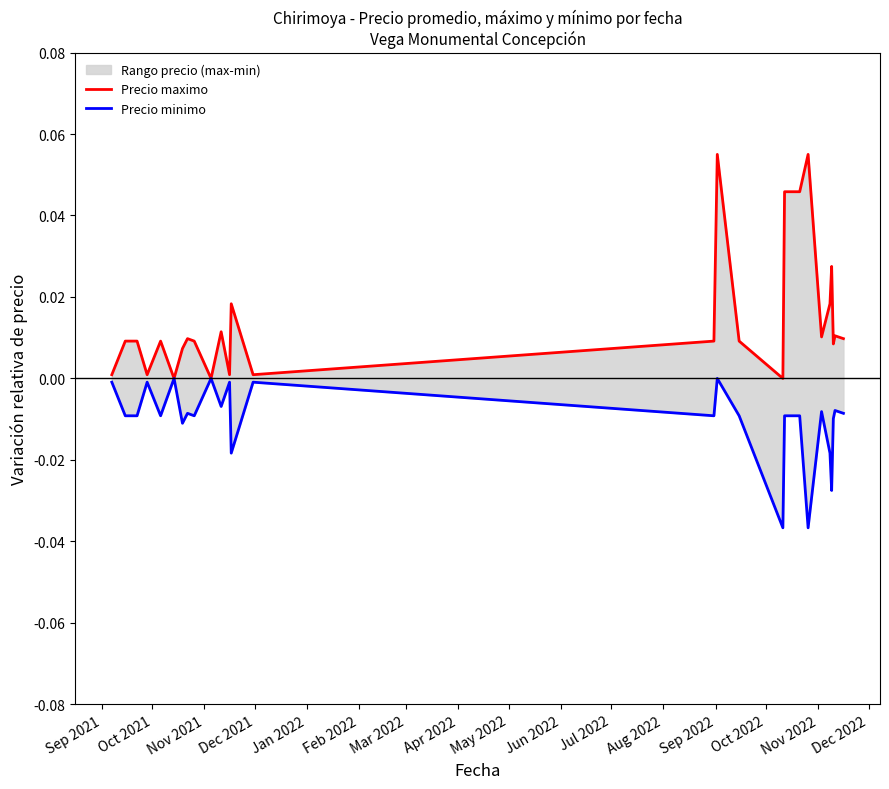

Is this an area chart (filled region under the line)?

No